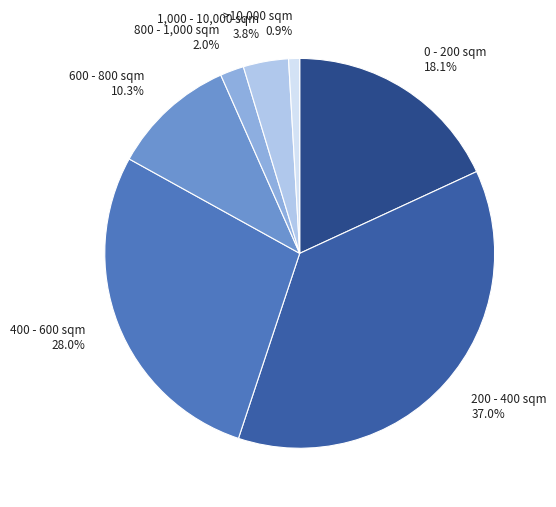

Combined, do 400 - 600 sqm and 200 - 400 sqm account for over 50%?

Yes